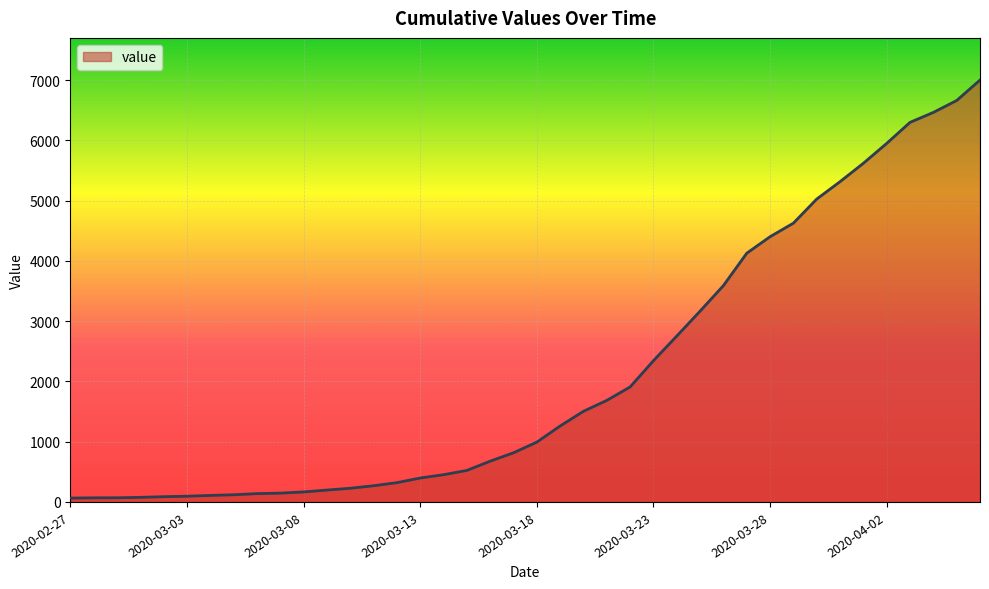

What is the greatest value displayed?

7003